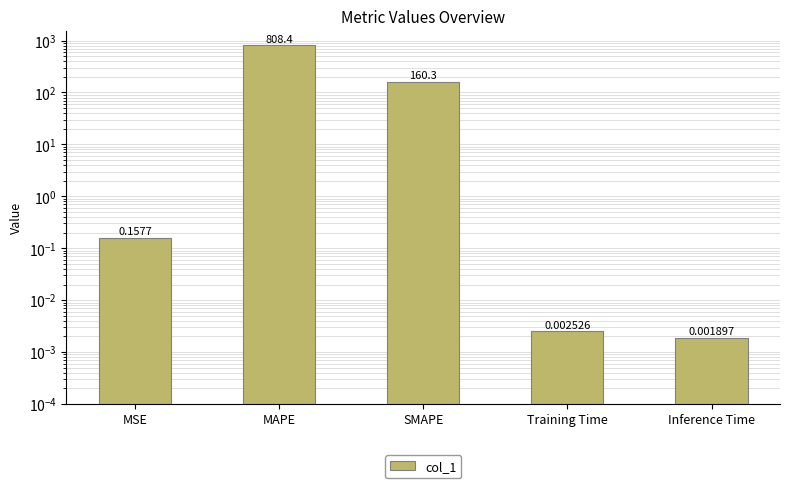

Where is the data nearest to the value 404?

SMAPE